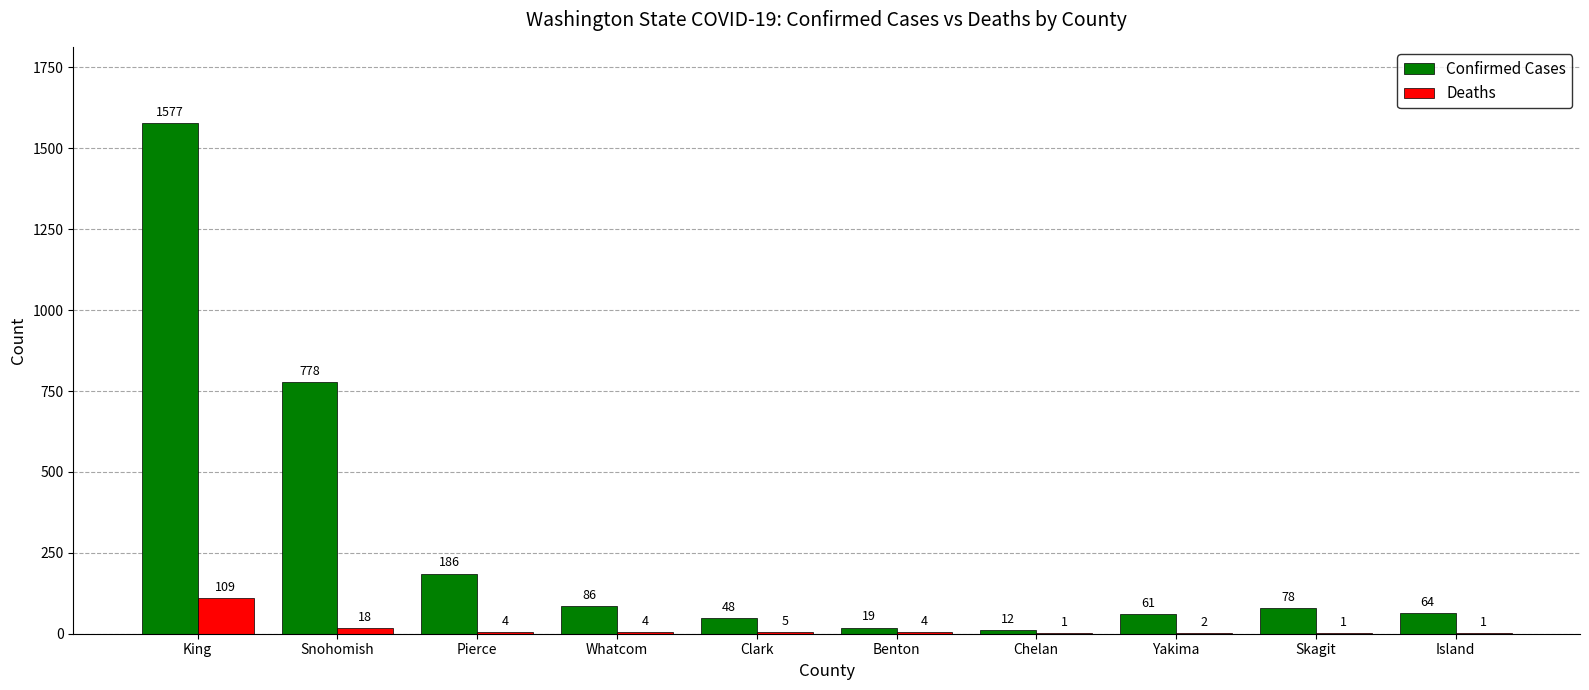

At which category is the sum across all series the highest?

King